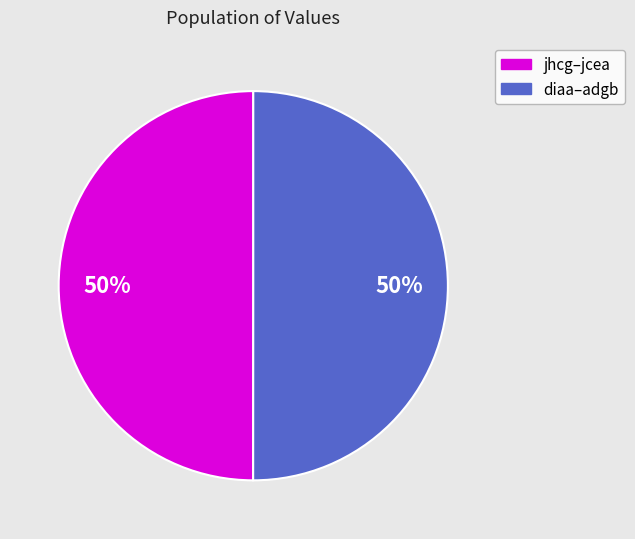

To the nearest percent, what is the average slice percentage?

50%